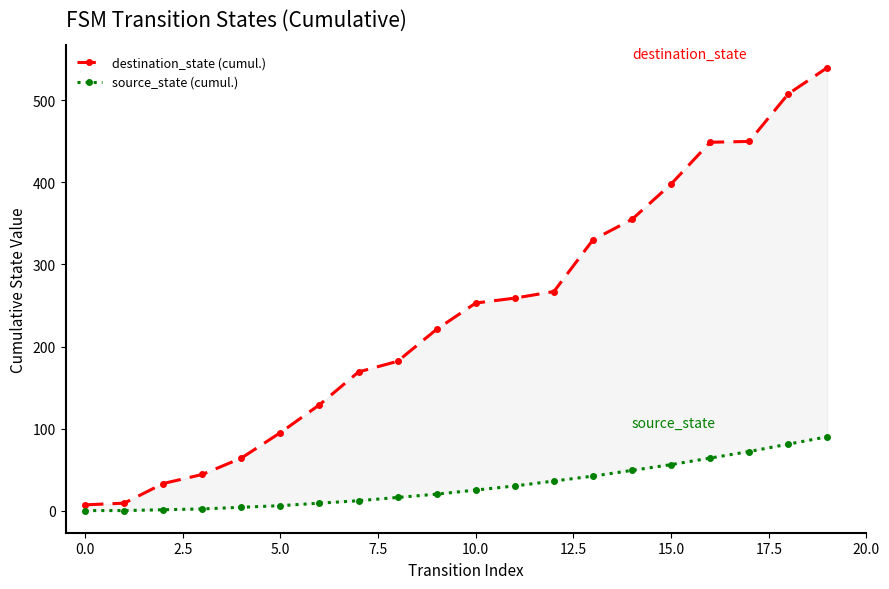

What is the difference between the maximum and minimum values in the destination_state (cumul.) series?

533